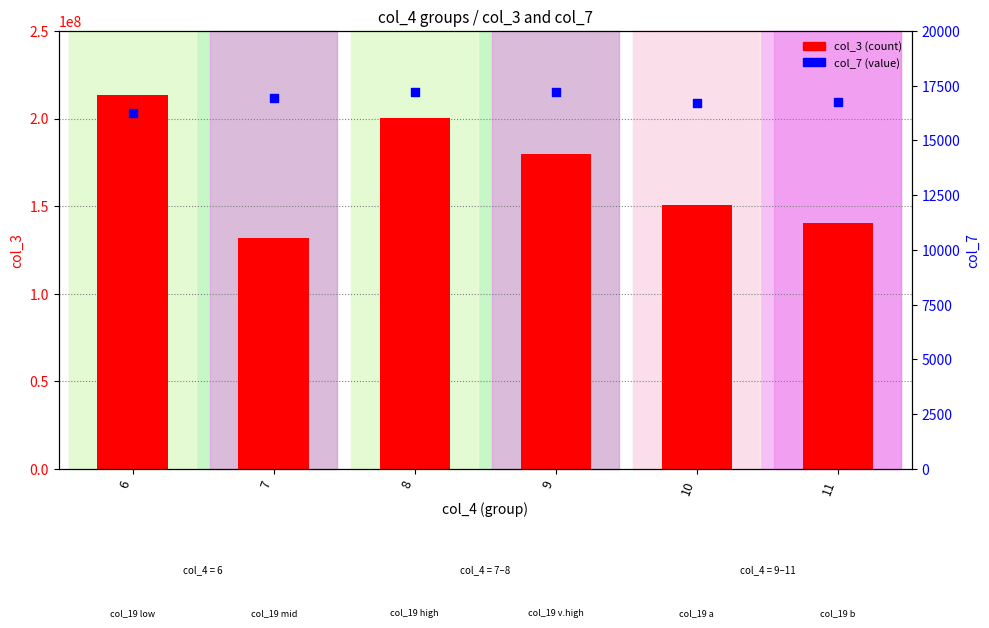

What is the total value across all series at 9?

179531727